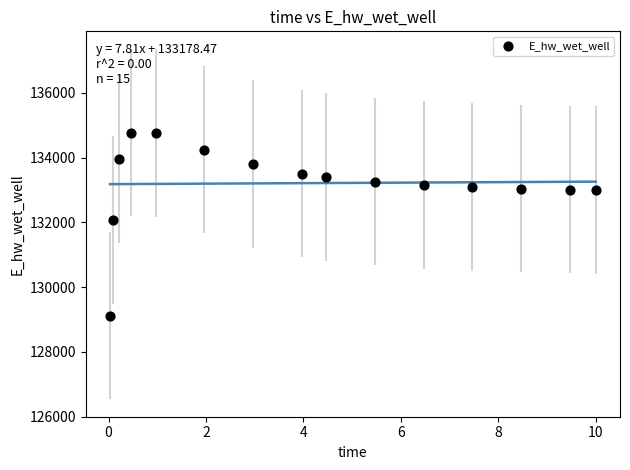

What Y value in the scatter plot is closest to 131947?

132070.8